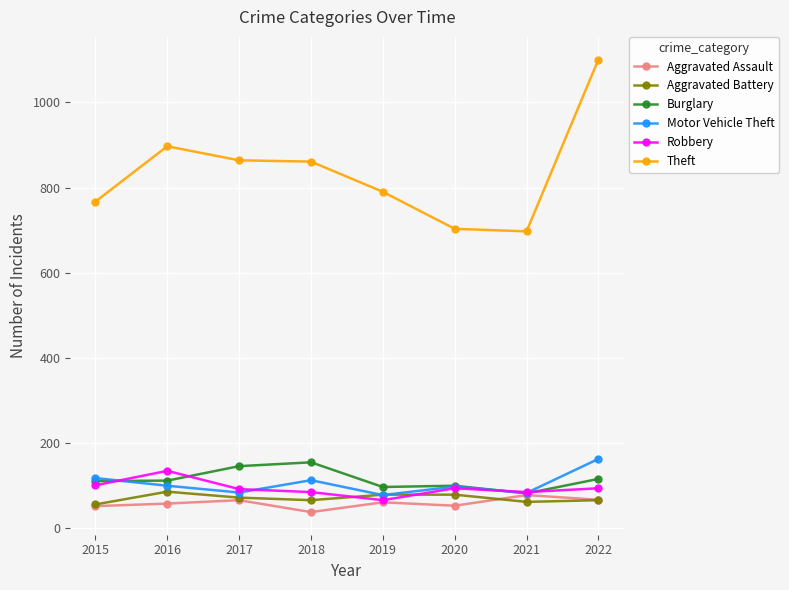

What is the approximate value of Theft at 2021?

697